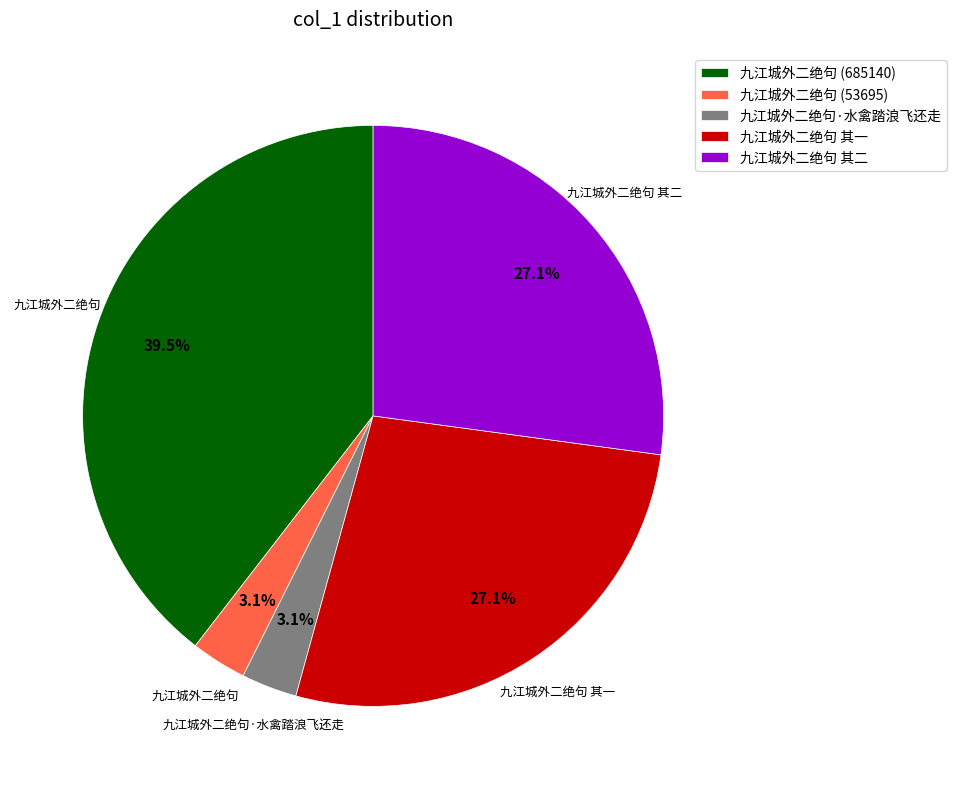

Is there any slice that represents more than half of the pie?

No